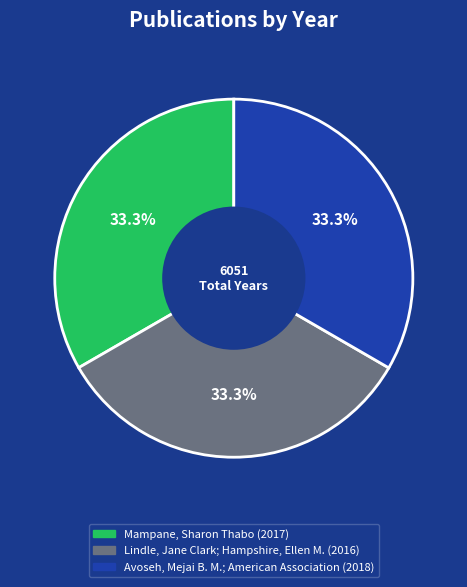

How many segments does this pie chart have?

3